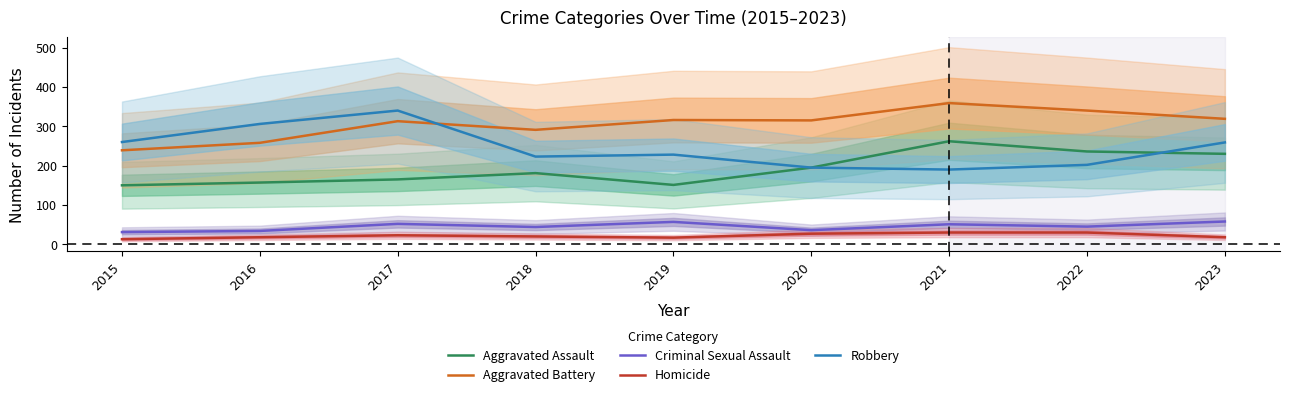

Where is the first local minimum for Criminal Sexual Assault?

2018